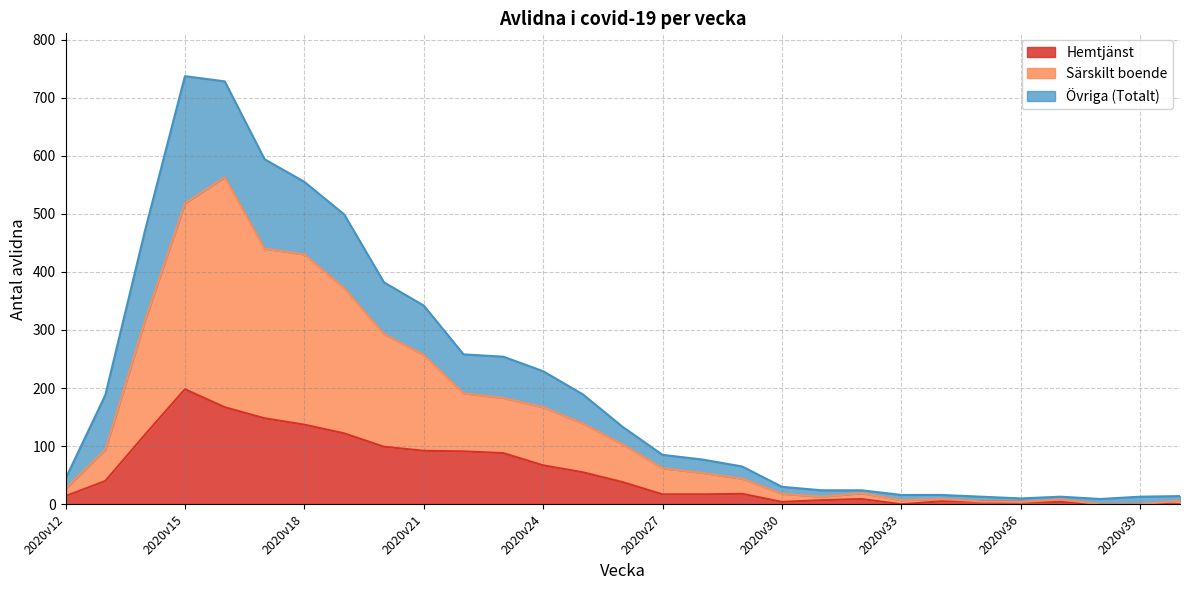

Which category has the lowest value across all series?

2020v38